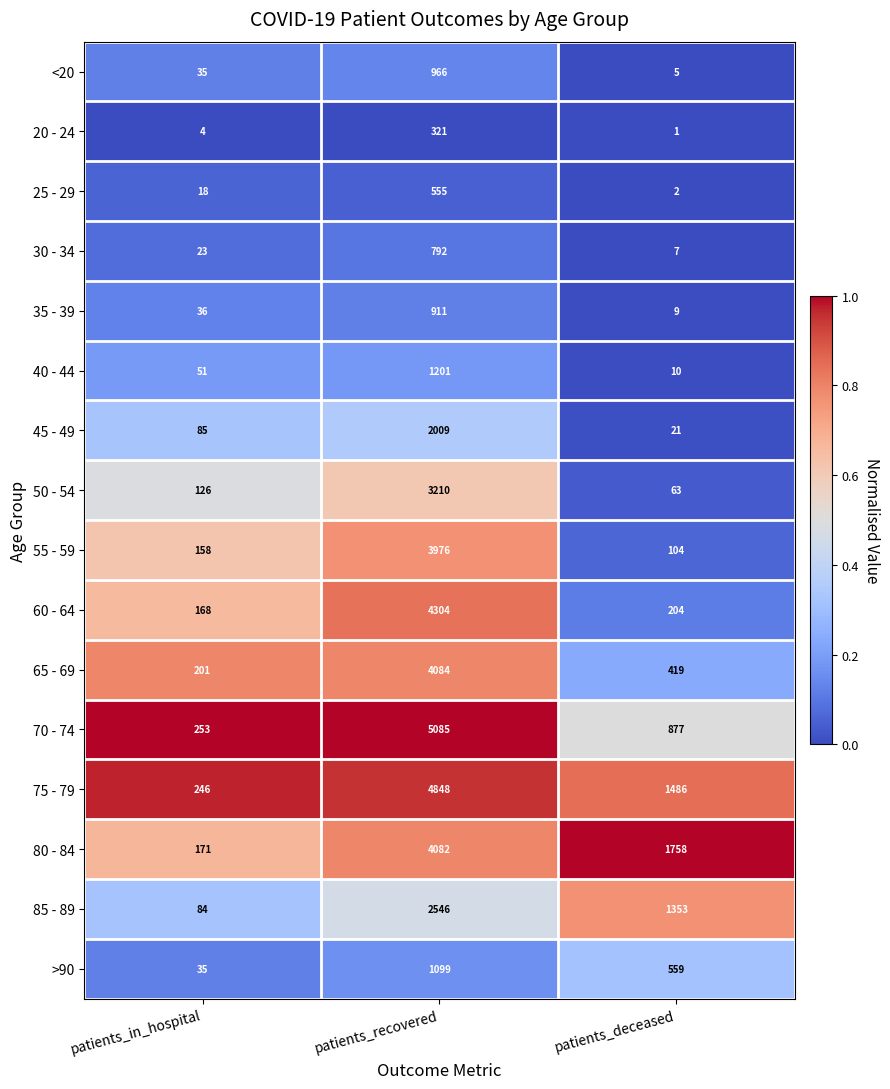

List the series in order of their peak value, lowest first.

20 - 24, 25 - 29, 30 - 34, 35 - 39, <20, >90, 40 - 44, 45 - 49, 85 - 89, 50 - 54, 55 - 59, 80 - 84, 65 - 69, 60 - 64, 75 - 79, 70 - 74